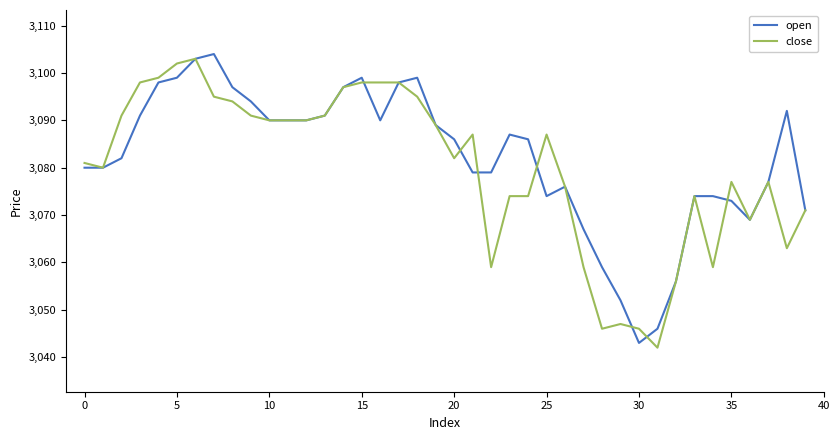

What is the minimum value shown in the chart?

3042